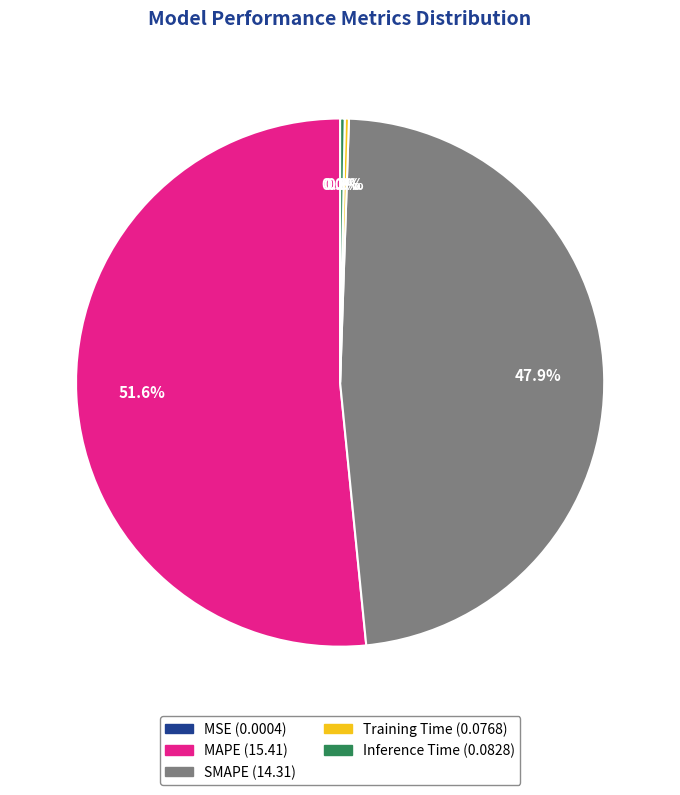

What is the majority slice?

MAPE